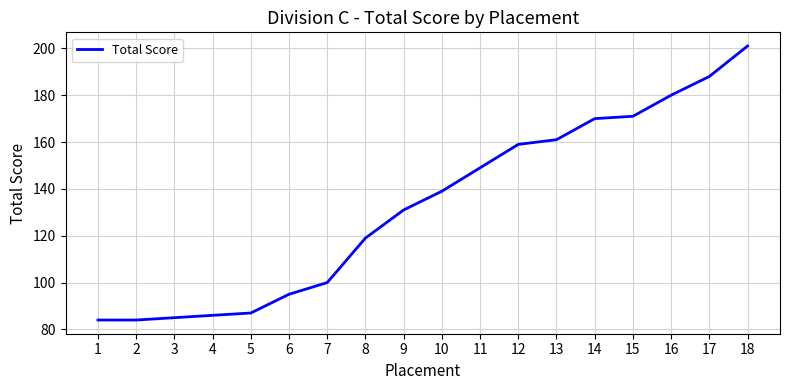

Approximately how many times larger is the value at 2 compared to 7?

0.8